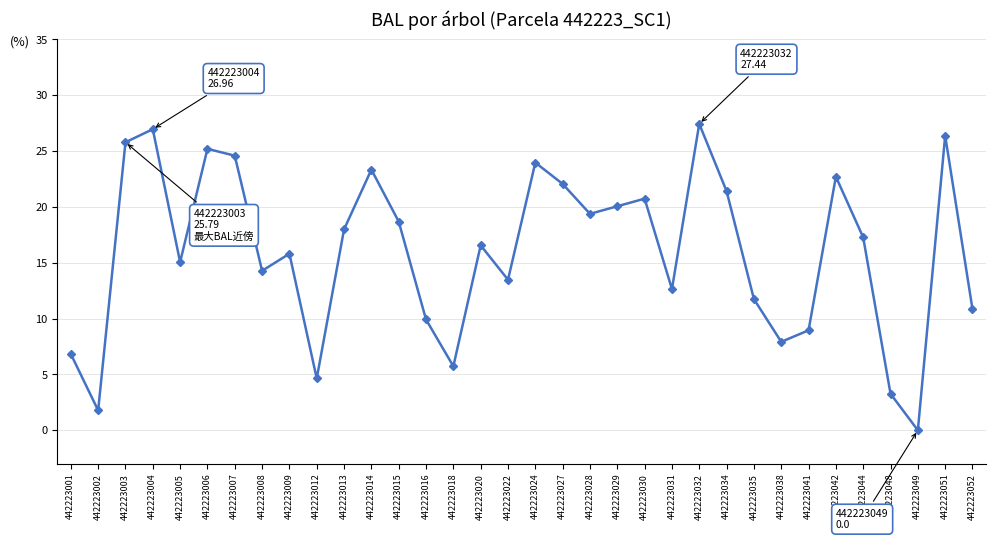

What is the approximate value at 442223008?

14.3